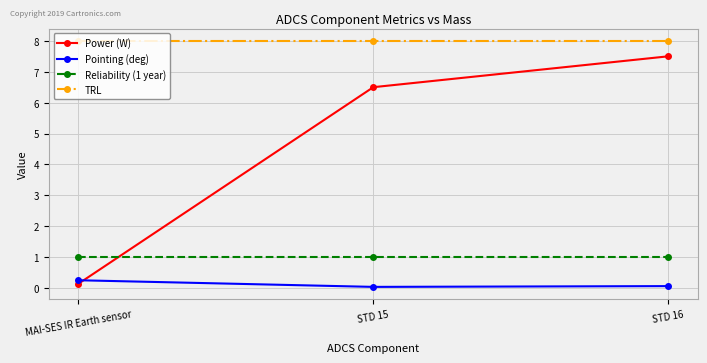

At which category is the sum across all series the highest?

STD 16